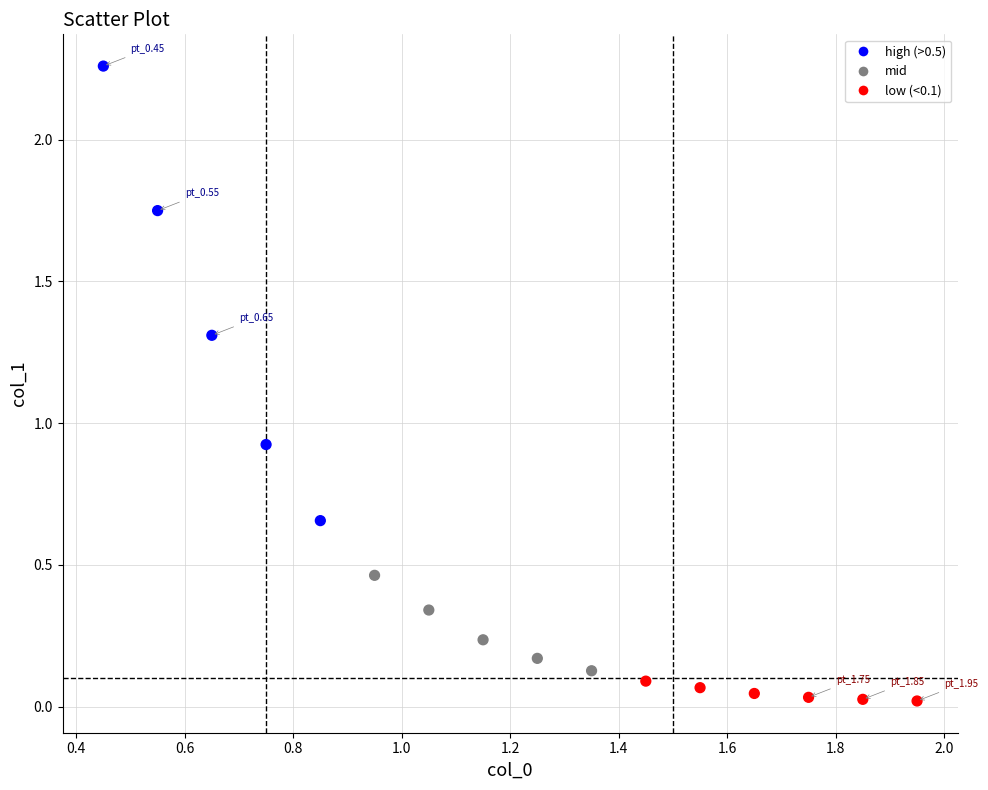

What Y value in the scatter plot is closest to 1?

0.9